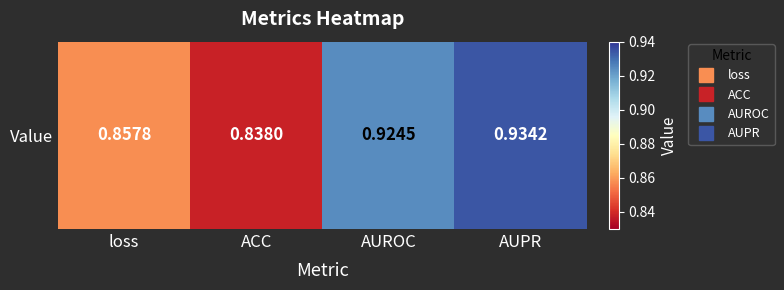

At which category does the chart reach its peak across all series?

AUPR